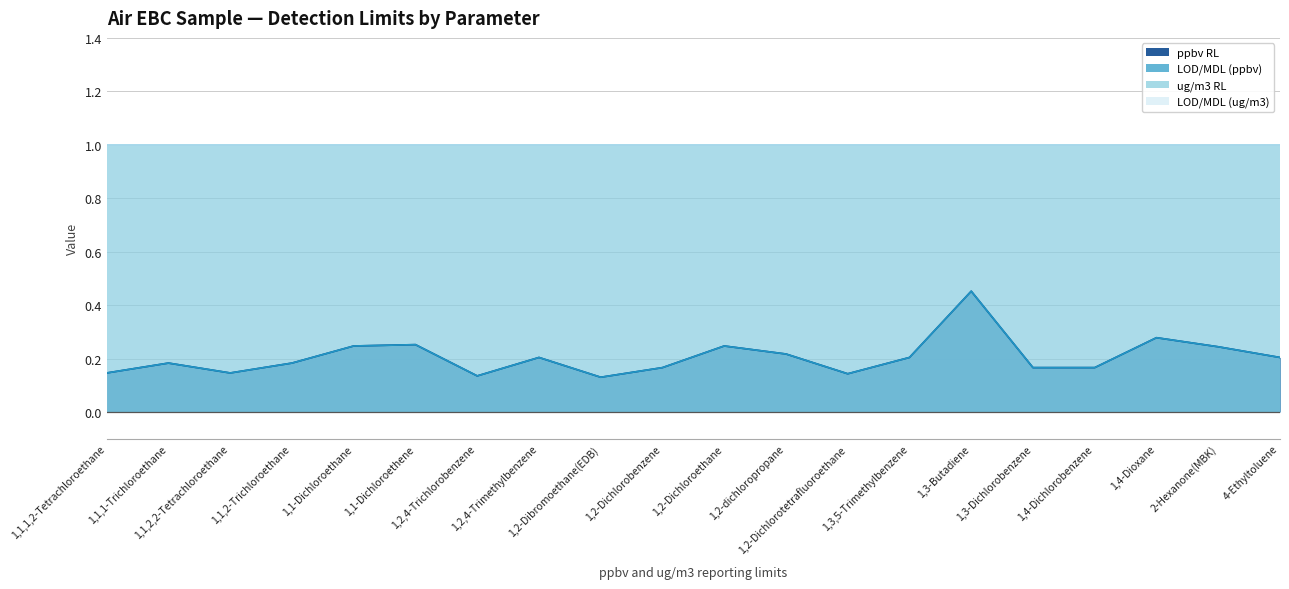

True or false: LOD/MDL (ppbv) and ppbv RL intersect in this chart.

False